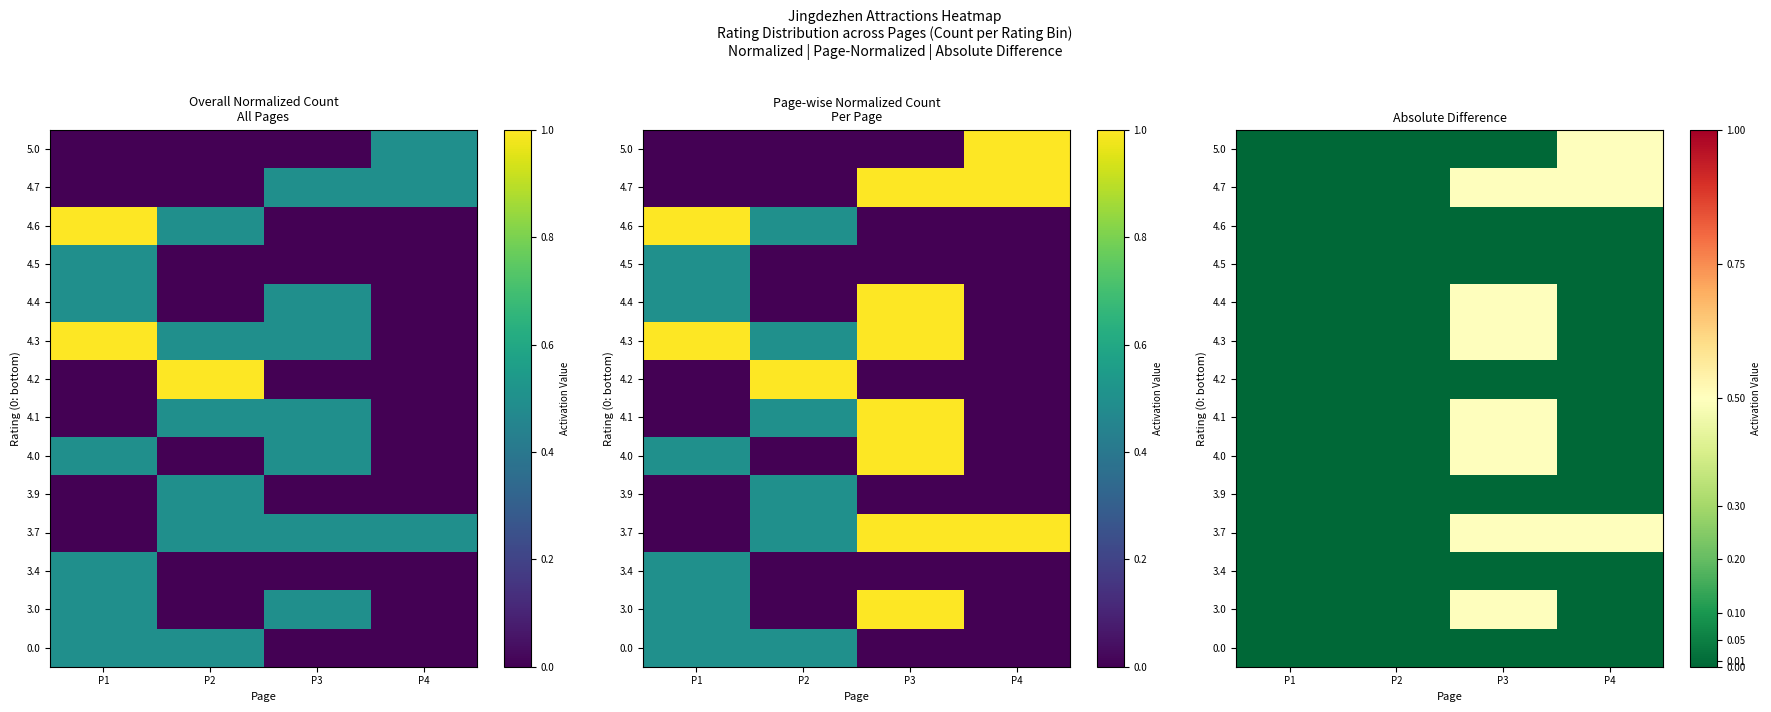

At which category is the sum across all series the highest?

P3